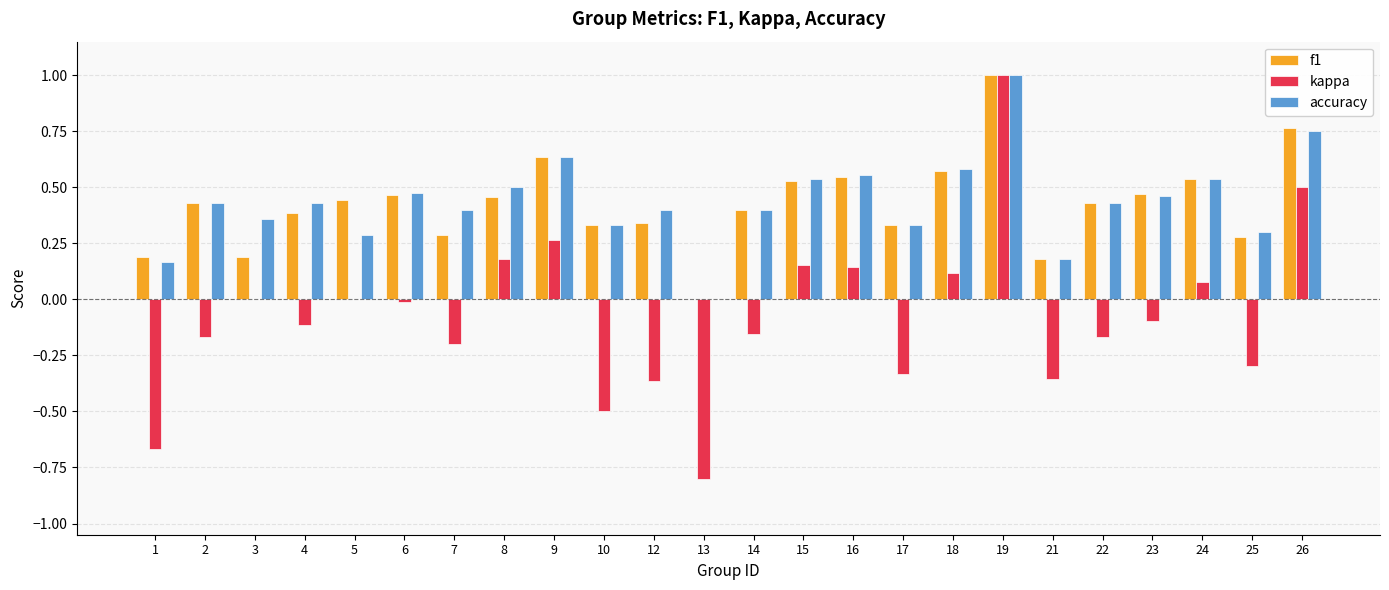

What is the maximum value for accuracy?

1.0